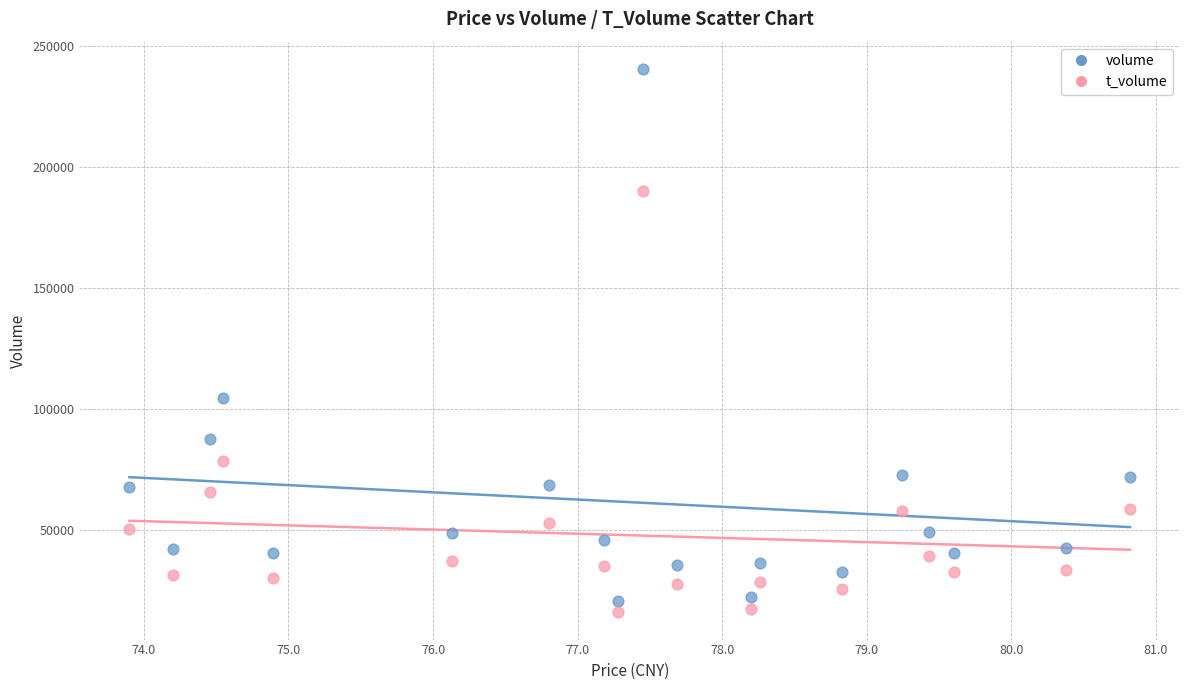

Which series has the largest Y range (max minus min)?

volume